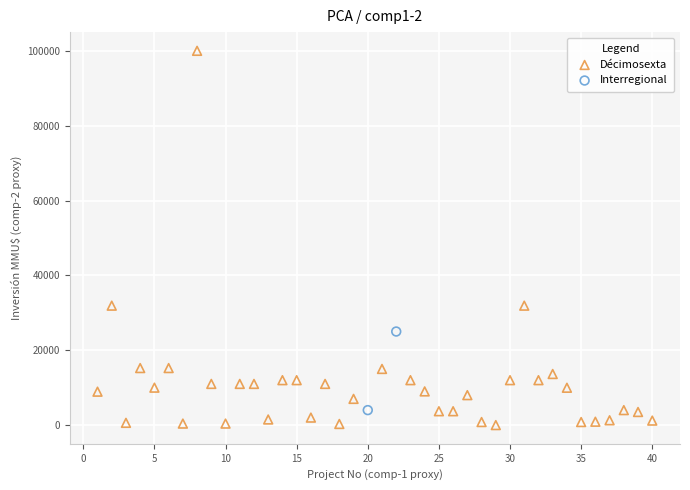

What are all the series names shown in the legend?

Décimosexta, Interregional